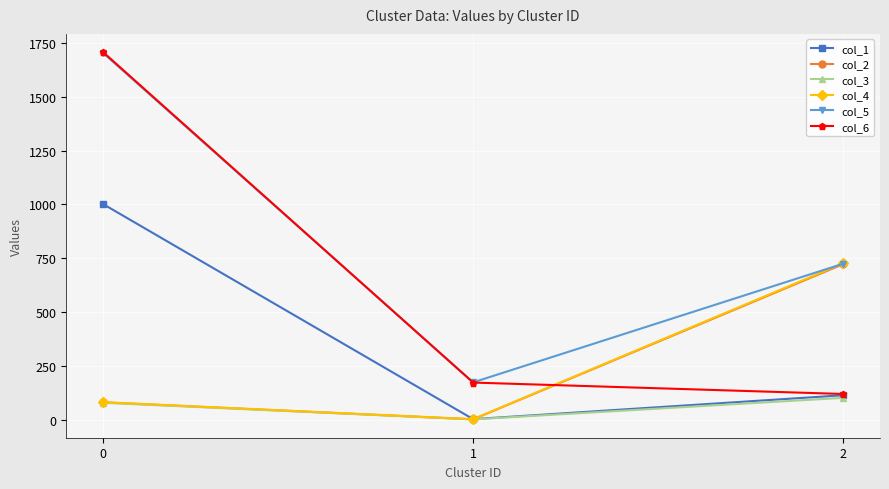

At which category does the chart reach its minimum across all series?

1